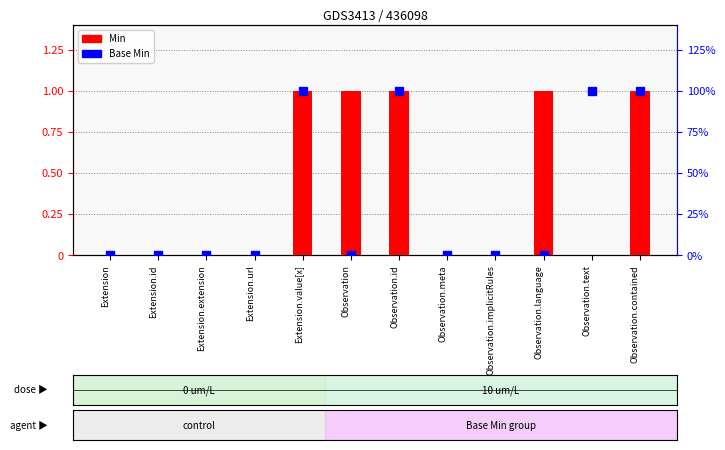

Which series has the largest total across all categories?

Min